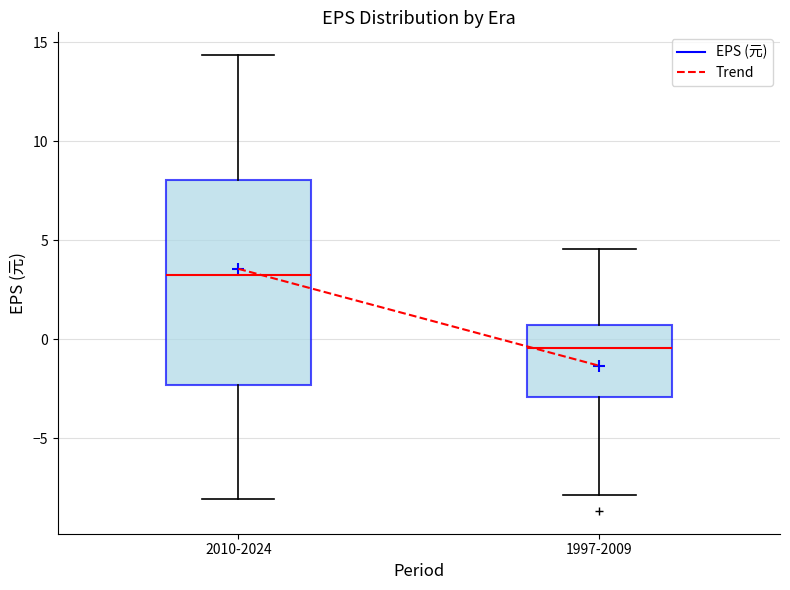

Where is the upper edge of the box for 1997-2009 on the y-axis? The values are not printed on the chart, so give them approximately, as read against the axis.

0.5